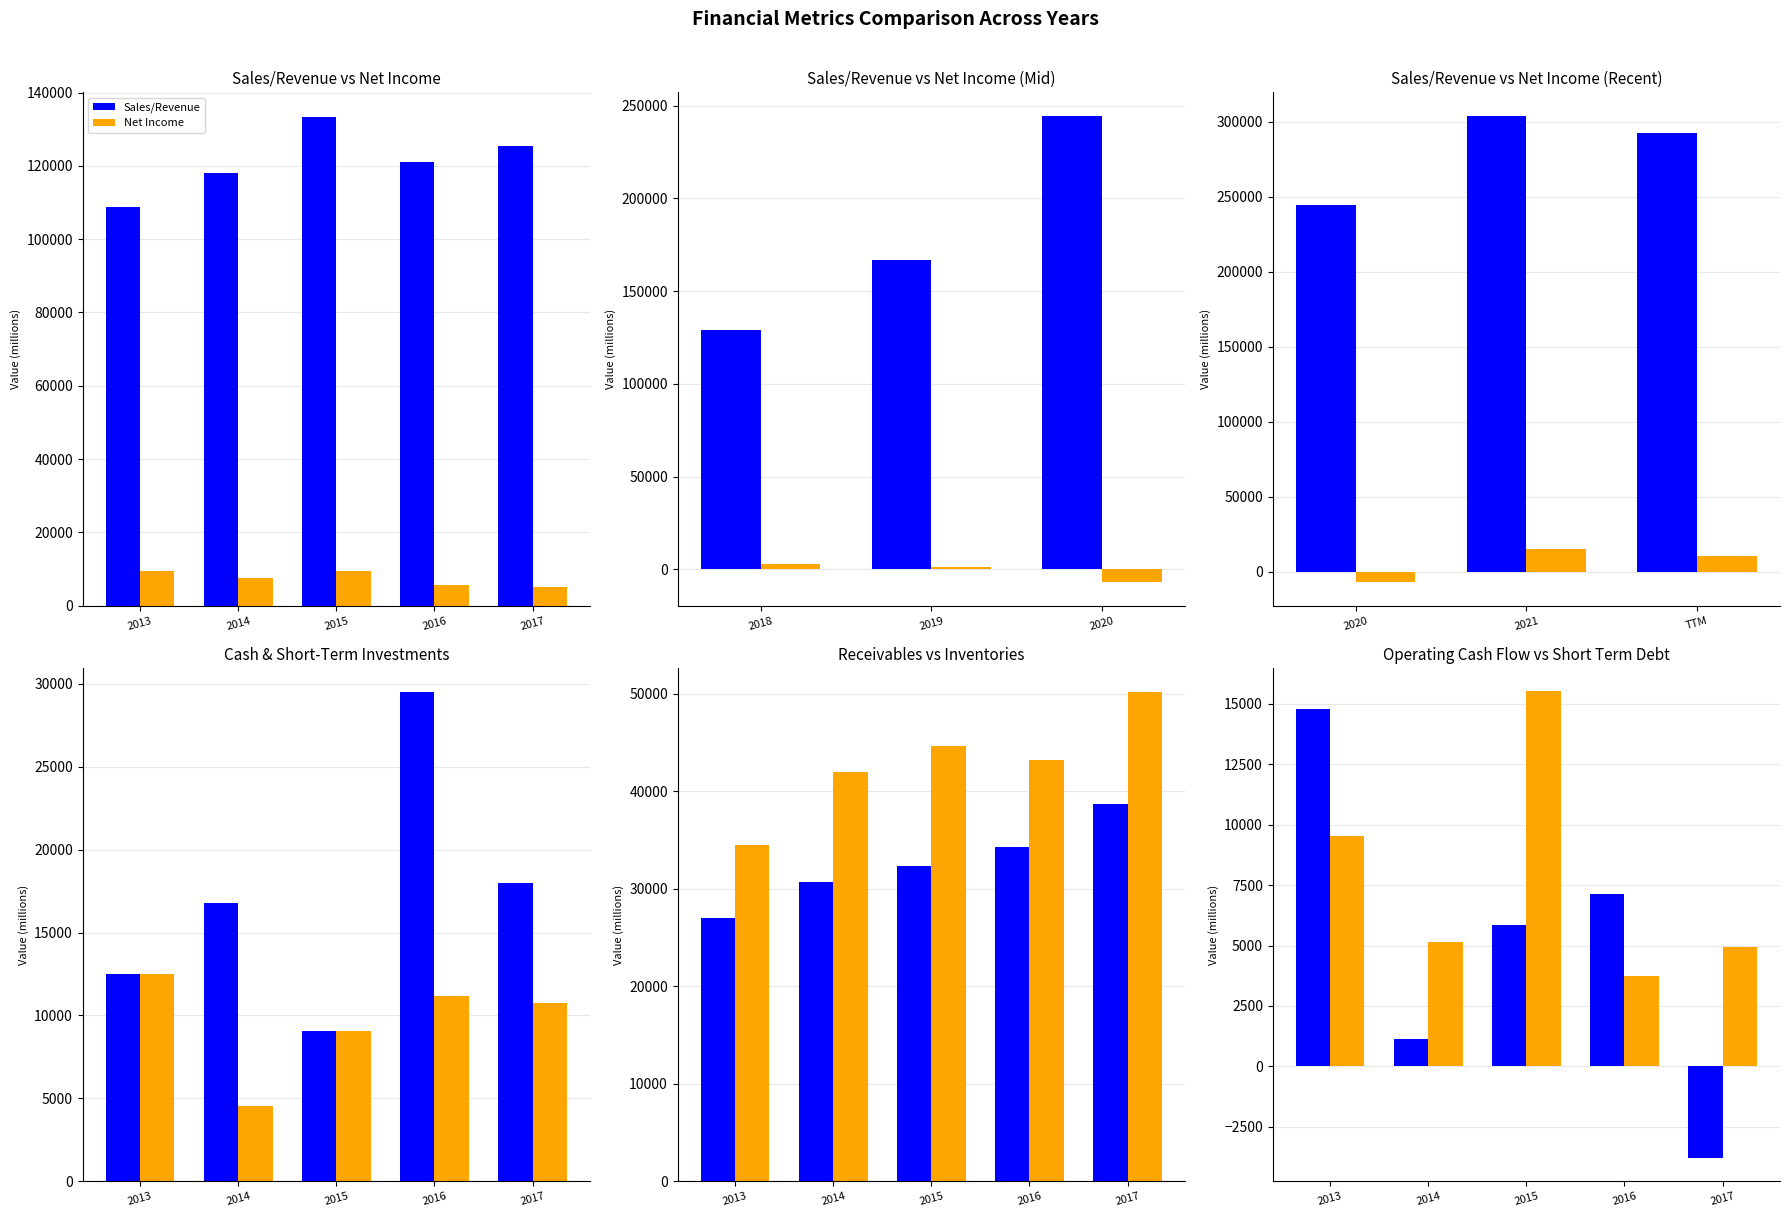

What is the difference between the second highest and second lowest values in the Net Income series?

8937.5